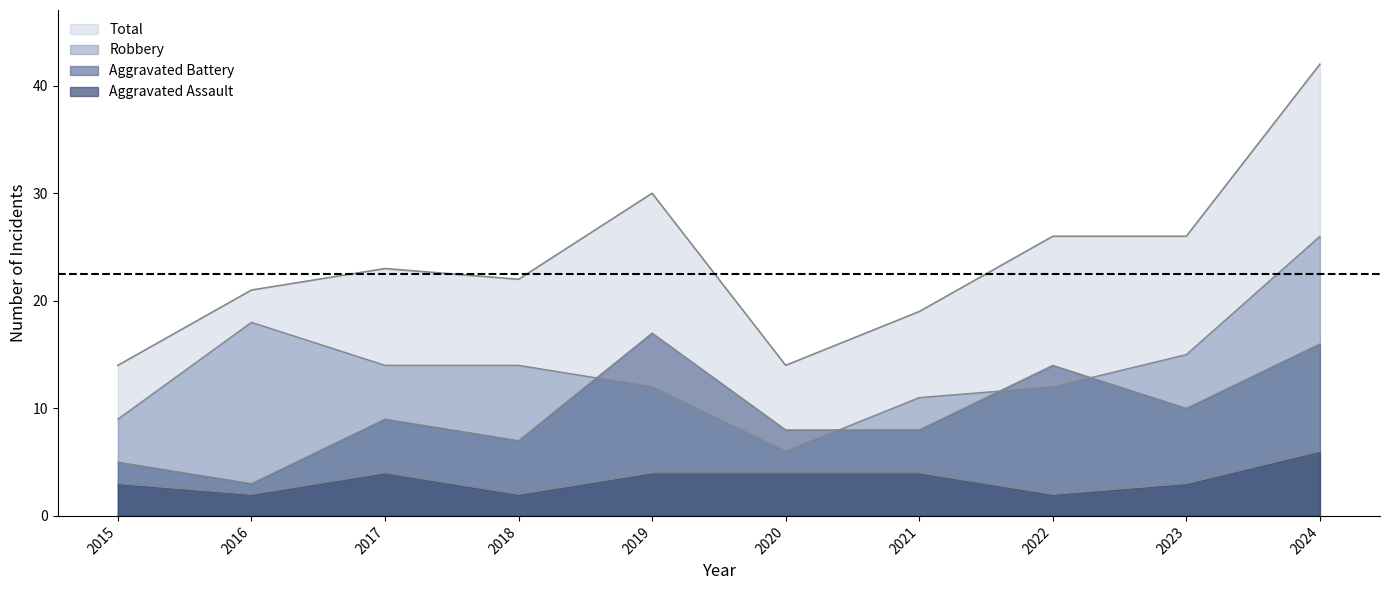

Rank the categories by Robbery value from lowest to highest.

2020, 2015, 2021, 2019, 2022, 2017, 2018, 2023, 2016, 2024